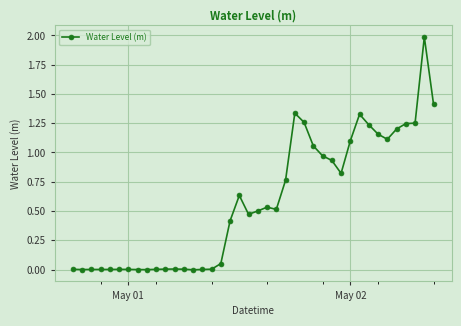

What is the maximum value shown in the chart?

2.0